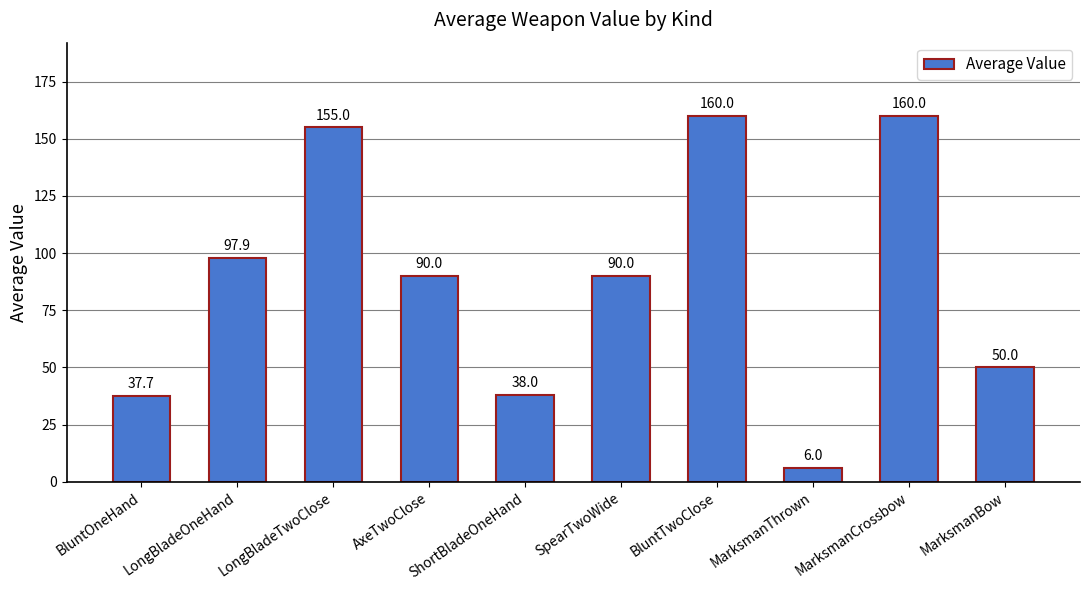

What is the maximum value shown in the chart?

160.0